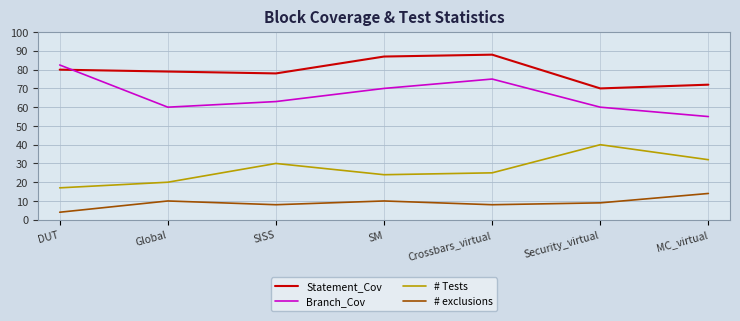

Reading left to right, extract all data points from this chart.

Statement_Cov: 80.0	79.0	78.0	87.0	88.0	70.0	72.0
Branch_Cov: 82.5	60.0	63.0	70.0	75.0	60.0	55.0
# Tests: 17.0	20.0	30.0	24.0	25.0	40.0	32.0
# exclusions: 4.0	10.0	8.0	10.0	8.0	9.0	14.0